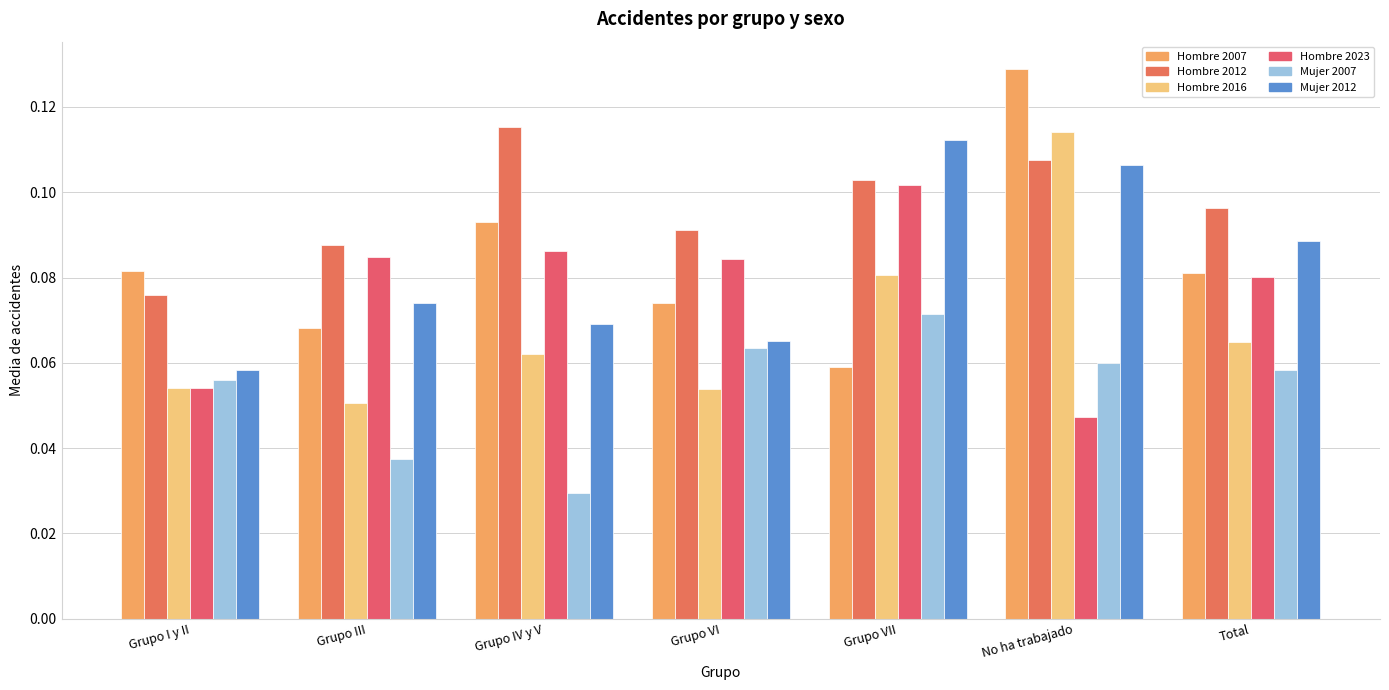

At which category is the sum across all series the highest?

No ha trabajado